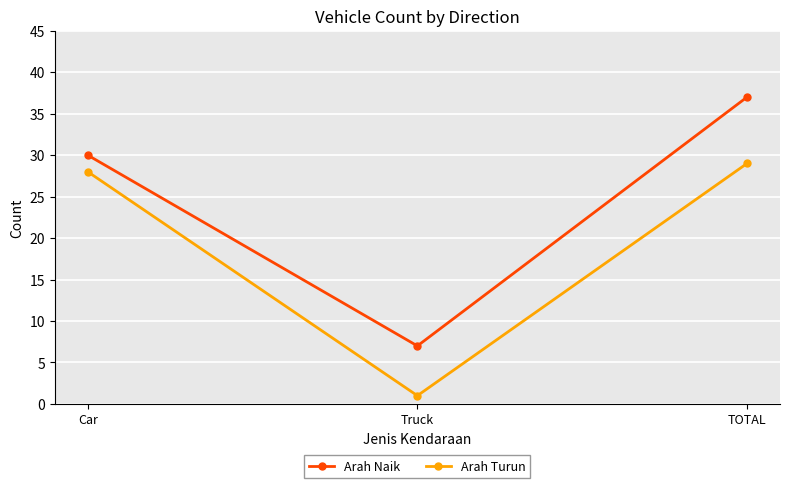

What is the maximum value for Arah Naik?

37